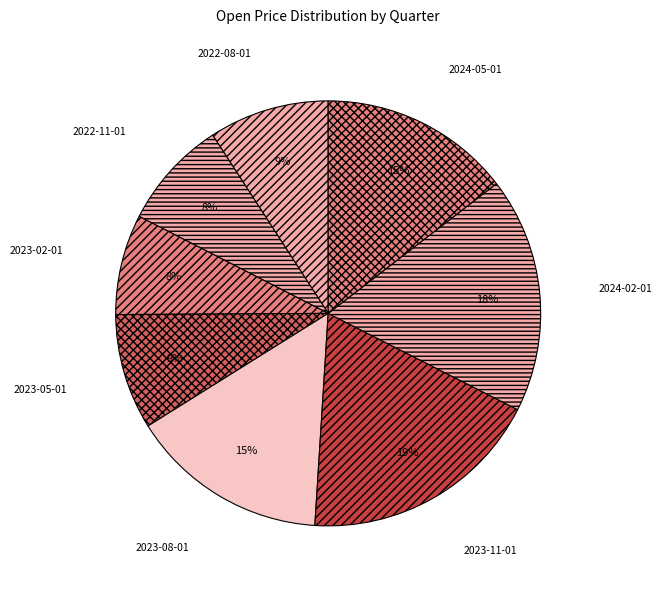

What is the largest slice in the pie chart?

2023-11-01